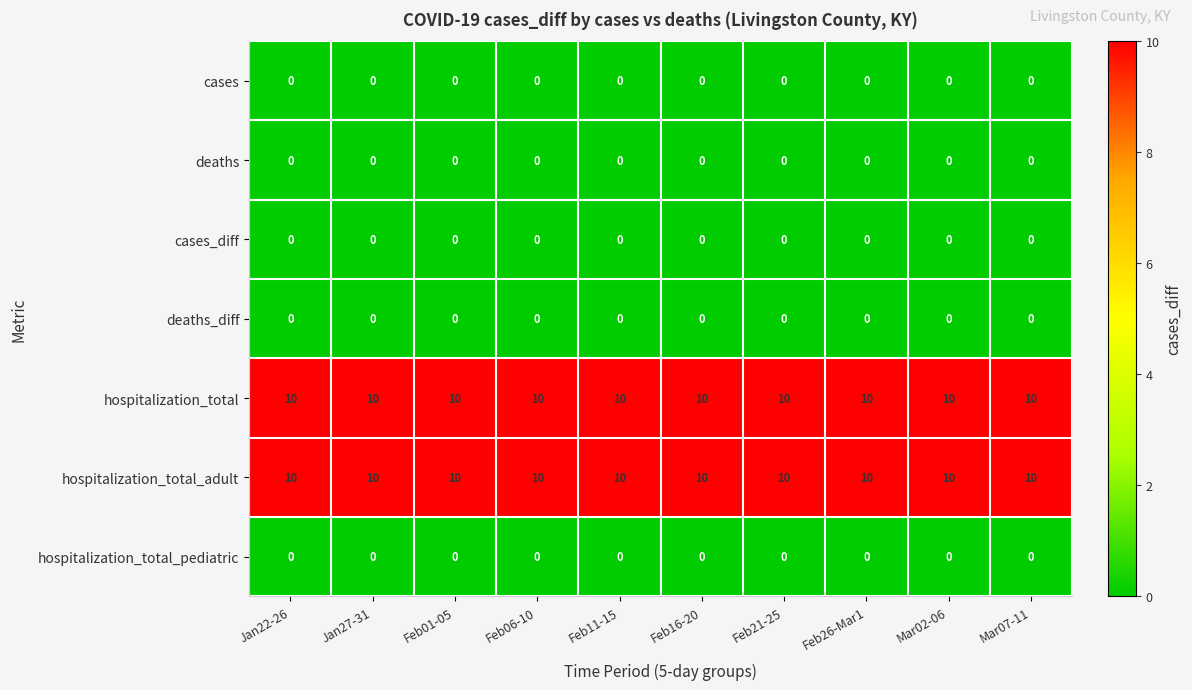

Count the number of categories in the chart.

10